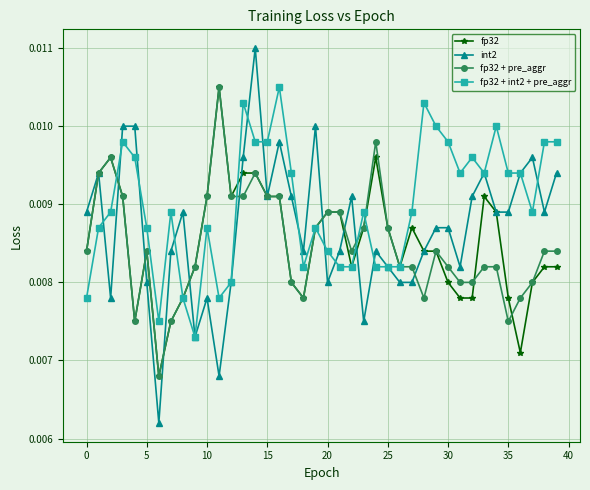

True or false: fp32 + int2 + pre_aggr has more than 0 points higher than both neighbors.

True